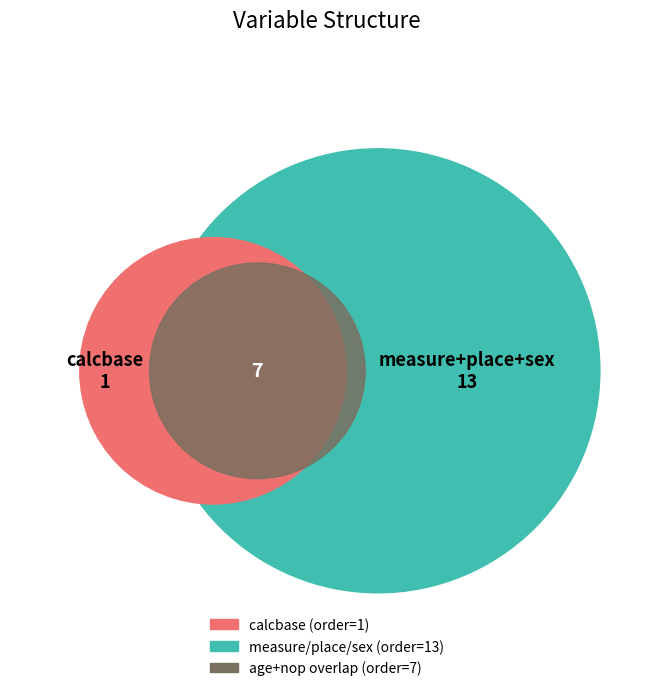

To the nearest percent, what is the average slice percentage?

17%